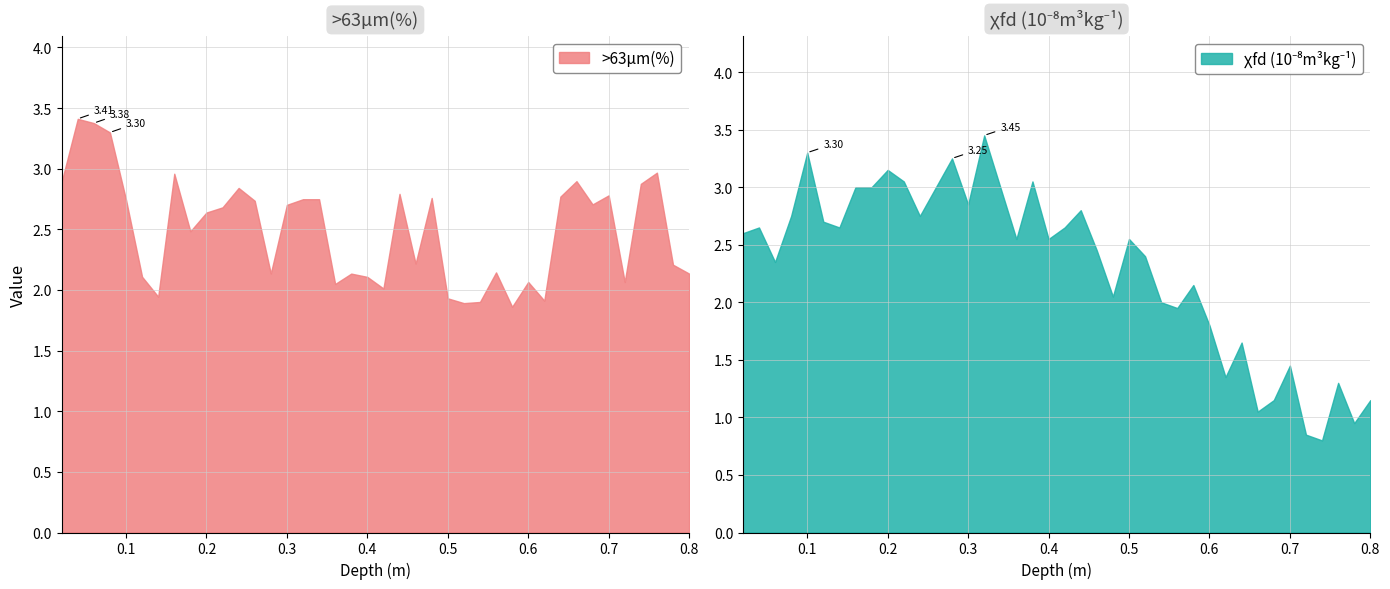

What is the difference between the highest and lowest values at 0.78?

1.3